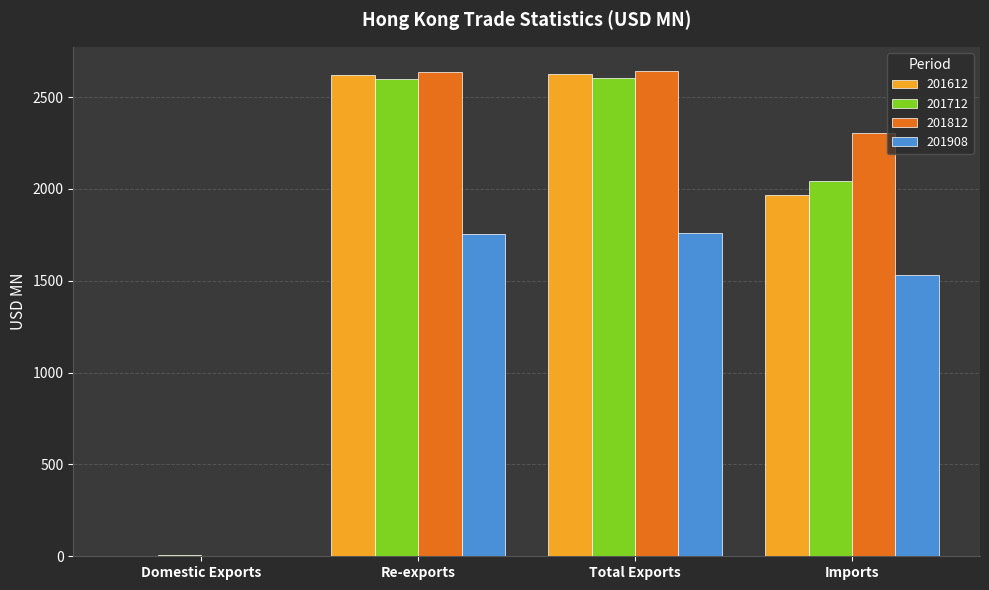

What is the maximum value shown in the chart?

2641.6